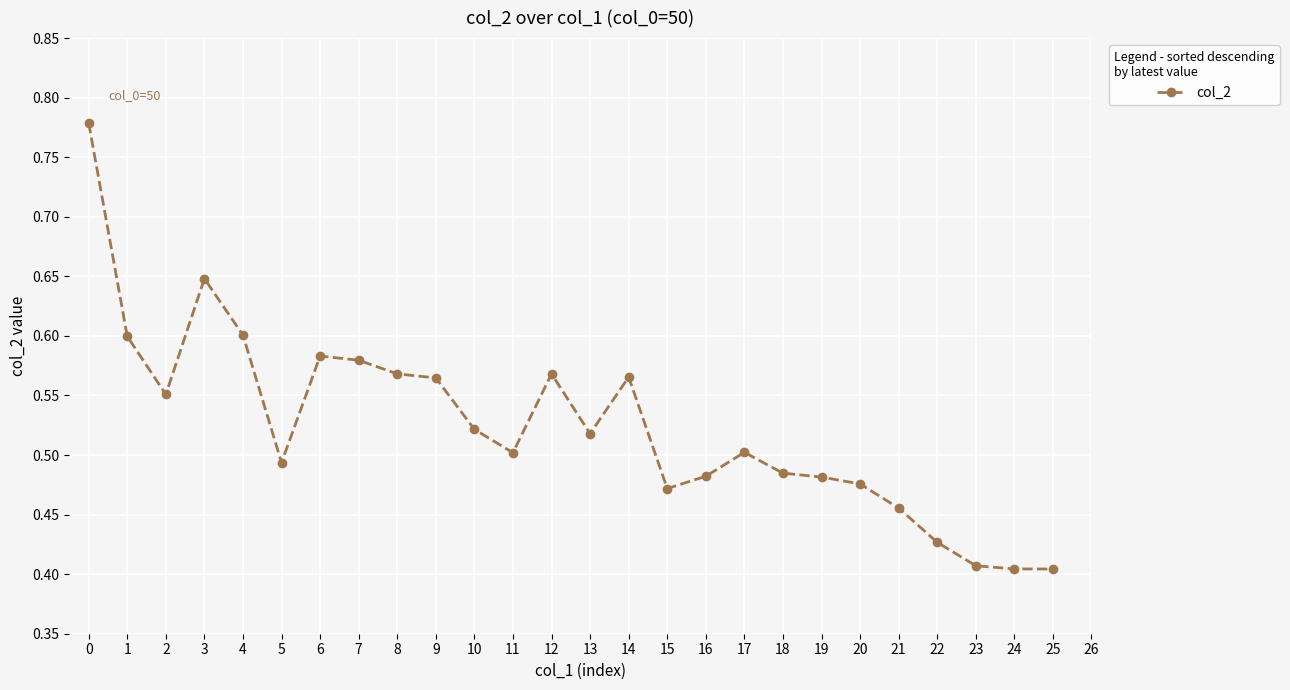

How many values are between 0 and 1?

26